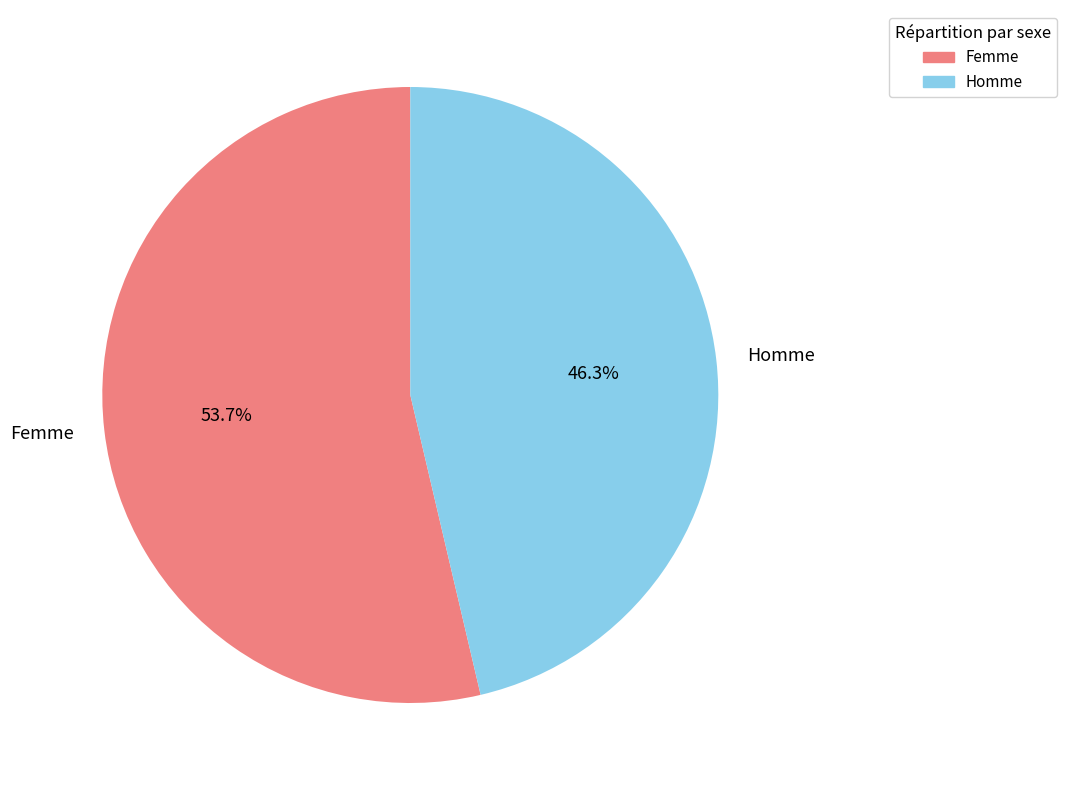

What is the majority slice?

Femme